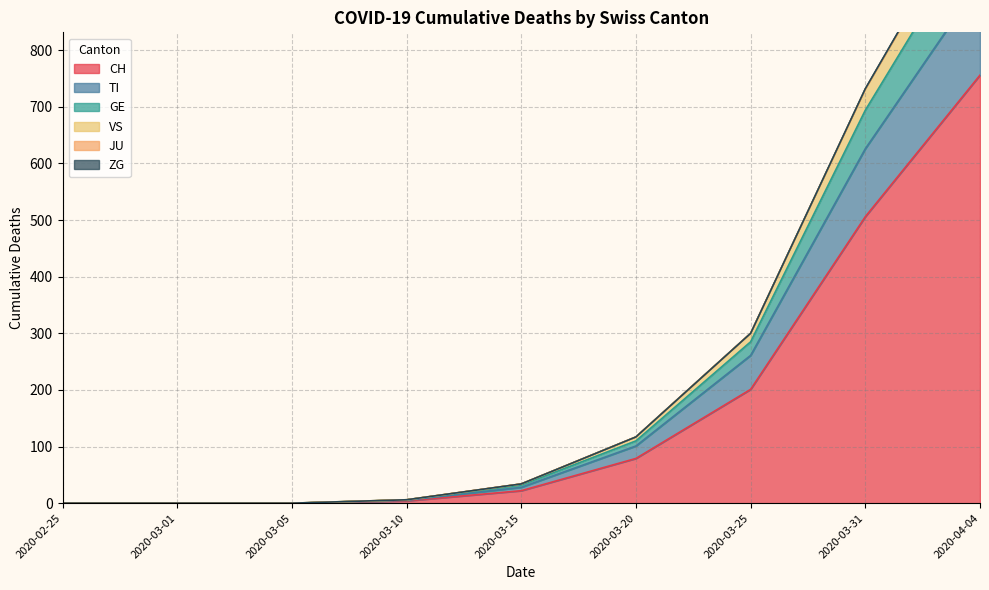

Which category has the highest value in the CH series?

2020-04-04